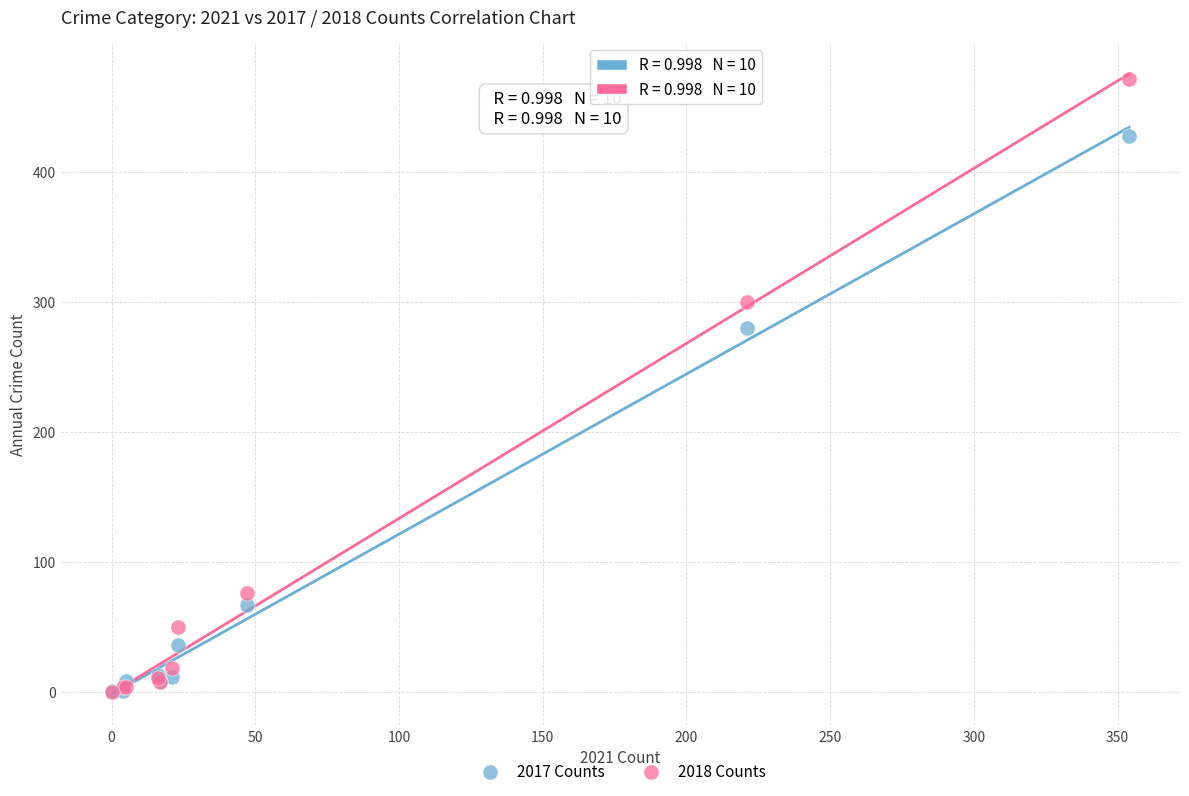

Across all series, what Y value is closest to 236?

280